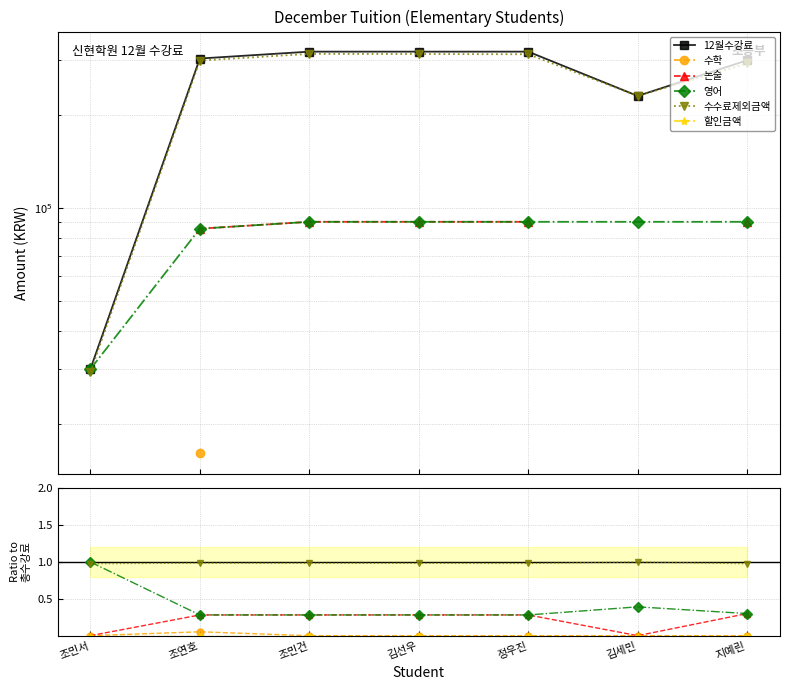

True or false: 논술 and 수학 cross at least once.

False